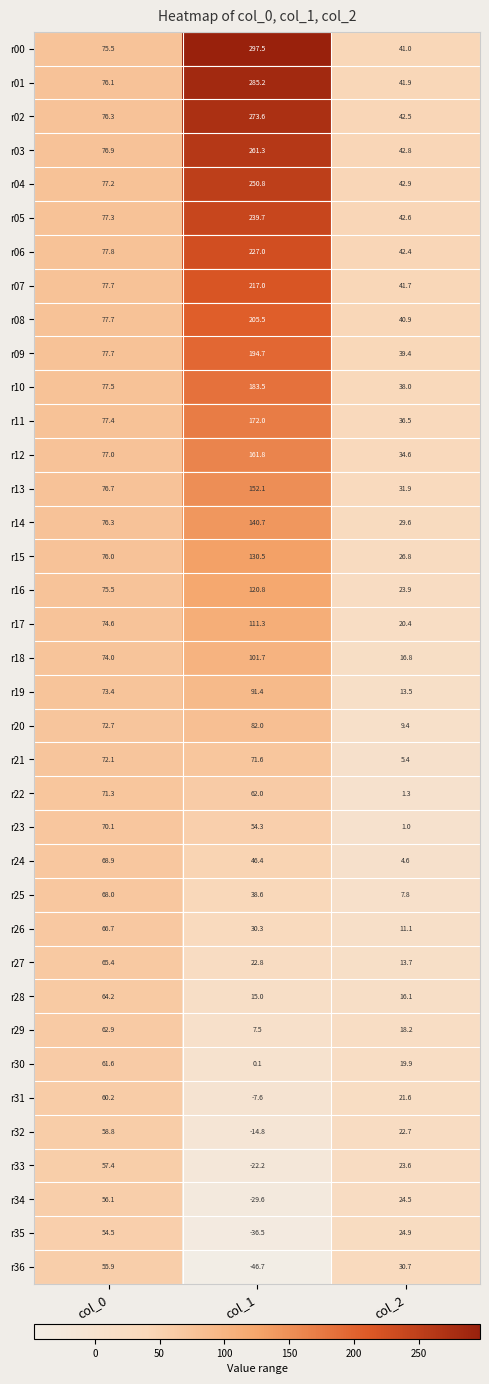

Rank the categories by r18 value from highest to lowest.

col_1, col_0, col_2